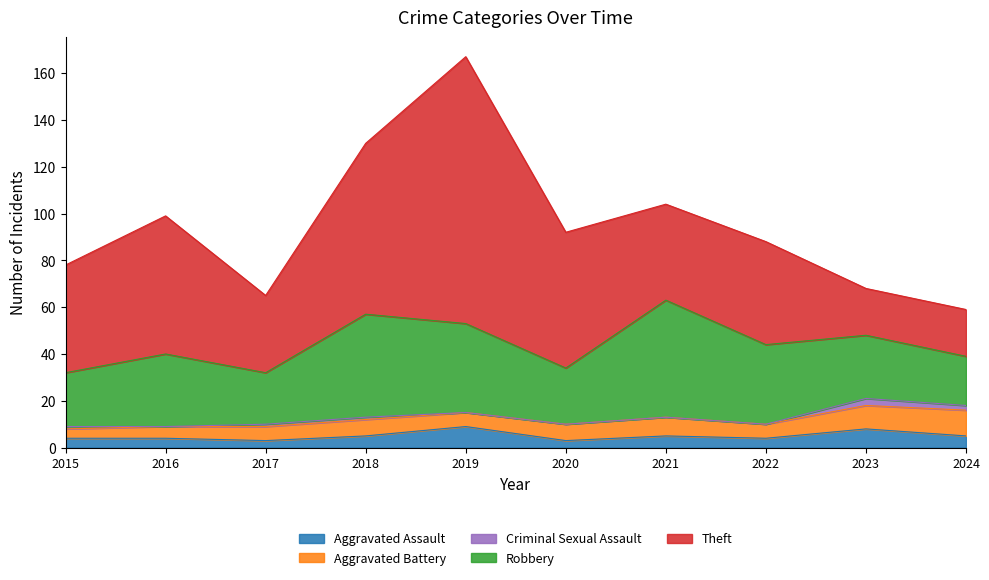

At which category does Robbery reach its first local valley?

2017